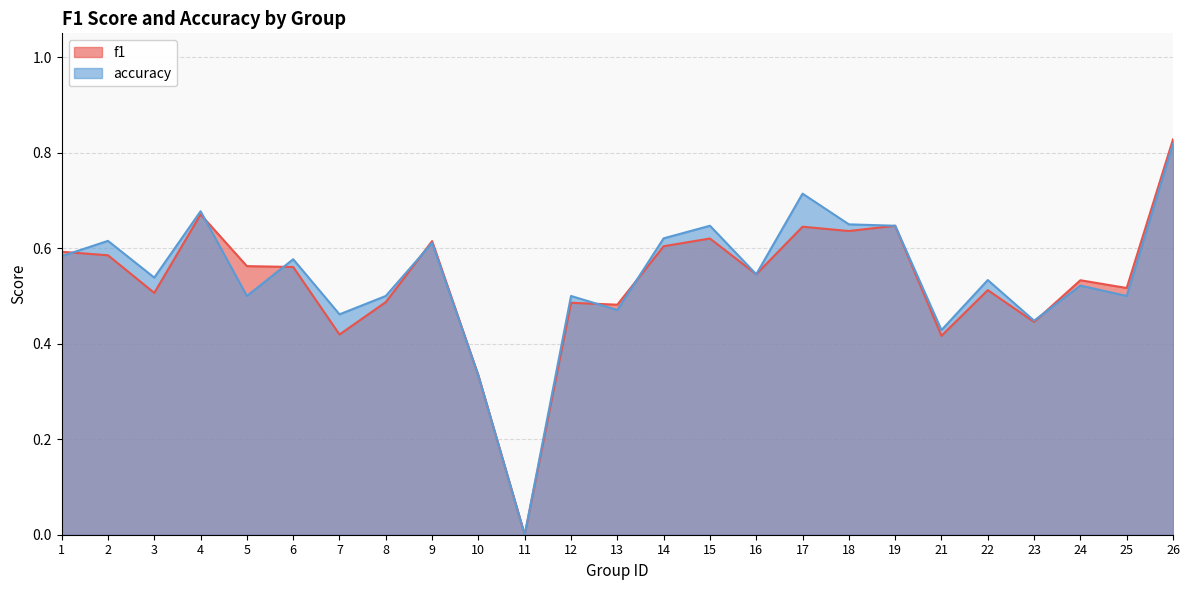

Is it true that accuracy equals 0.6 at 15?

True